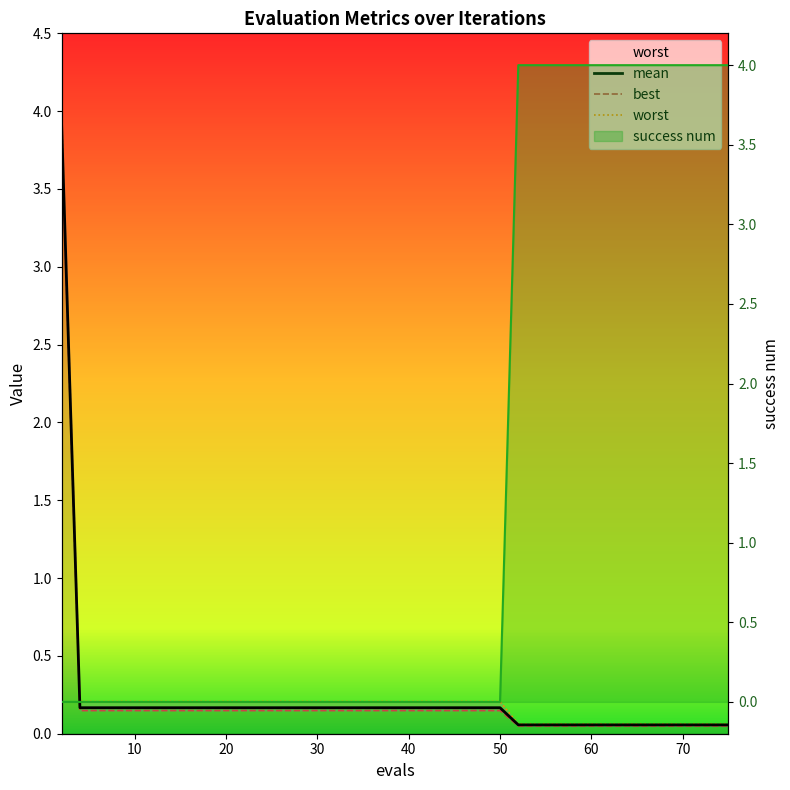

True or false: worst and best intersect in this chart.

False